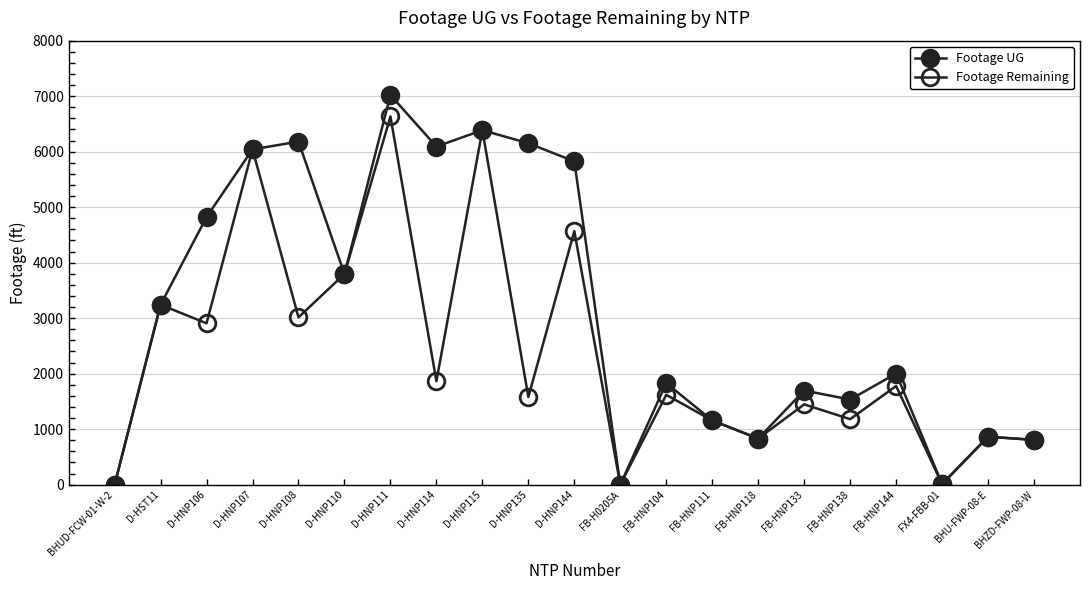

Is it true that Footage Remaining equals 1580 at D-HNP135?

True